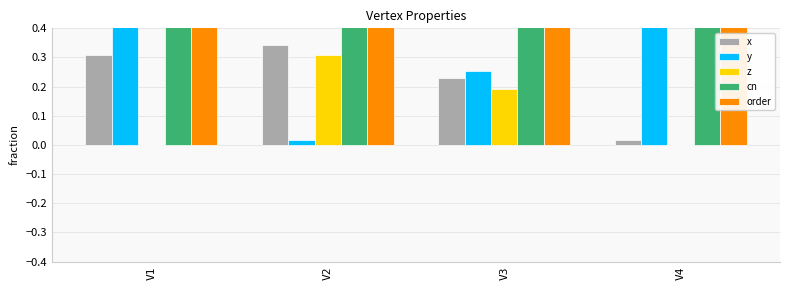

What is the average value of the y series?

0.3